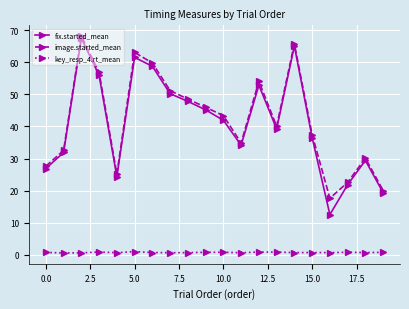

Rank the series by their maximum value, from lowest to highest.

key_resp_4.rt_mean, fix.started_mean, image.started_mean